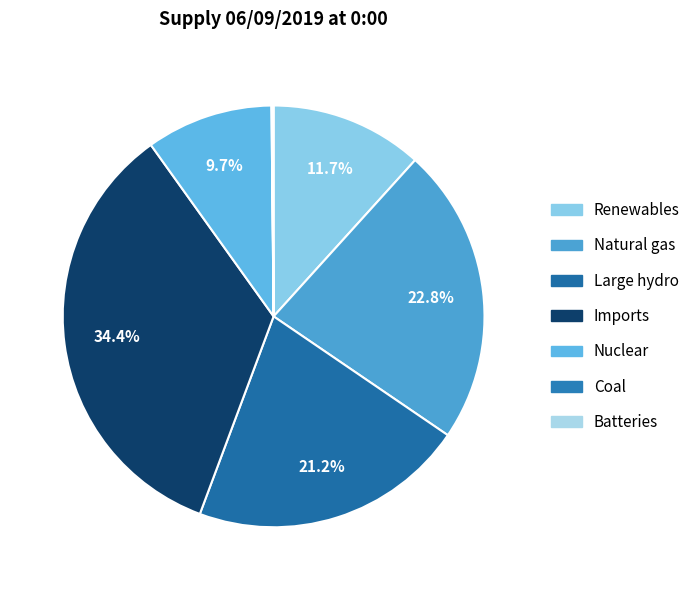

To the nearest percent, what is the combined percentage of Imports and Natural gas?

57%